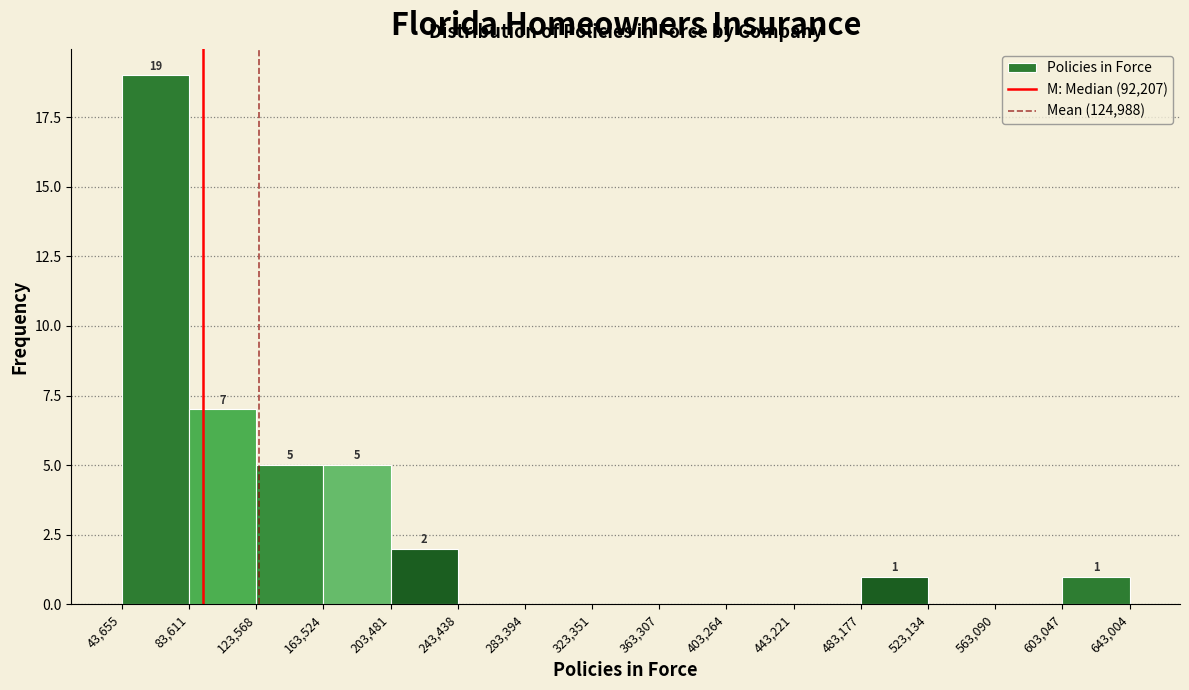

Over which range of the x-axis is the bar tallest?

43,655 to 83,611